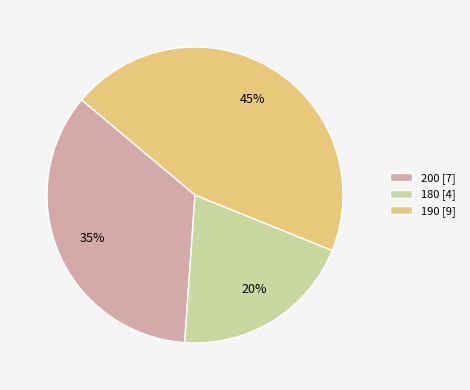

Which slice is the largest?

190